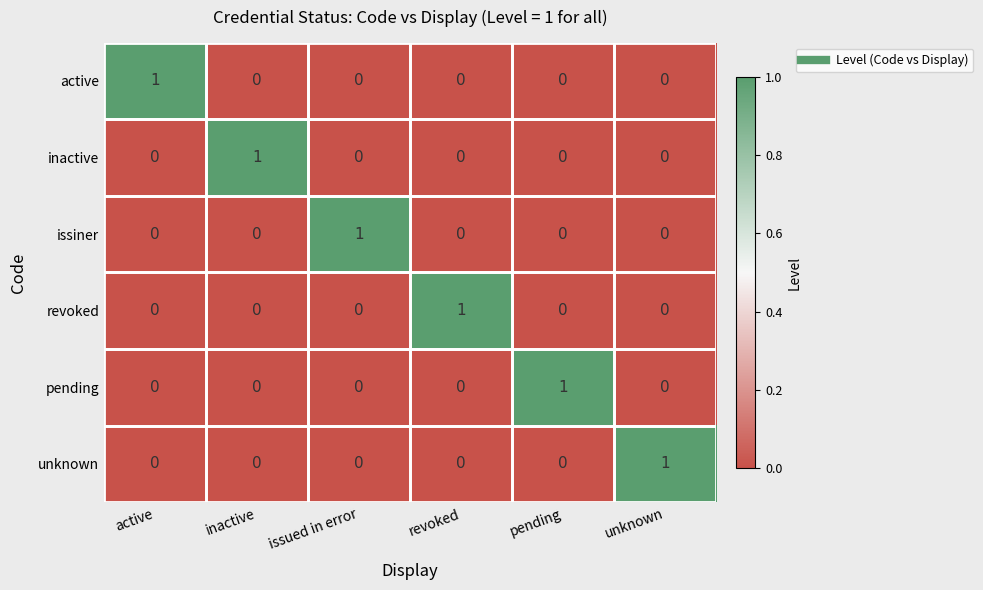

How many revoked values are between 0 and 1?

6